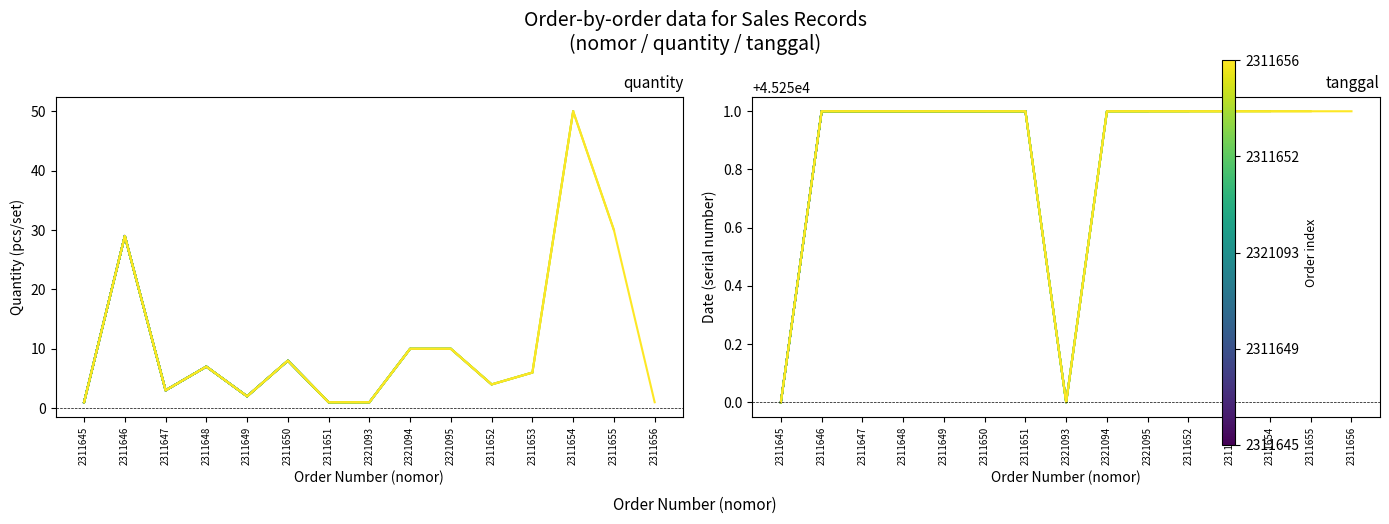

At which category does the chart reach its peak across all series?

2311646